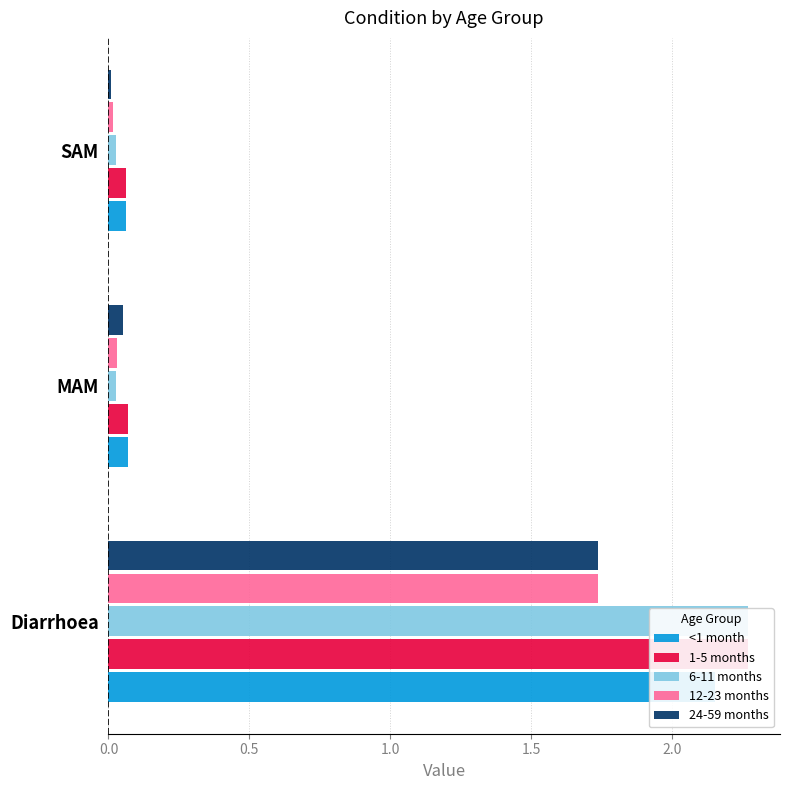

Is it true that 12-23 months equals 0.0 at MAM?

False